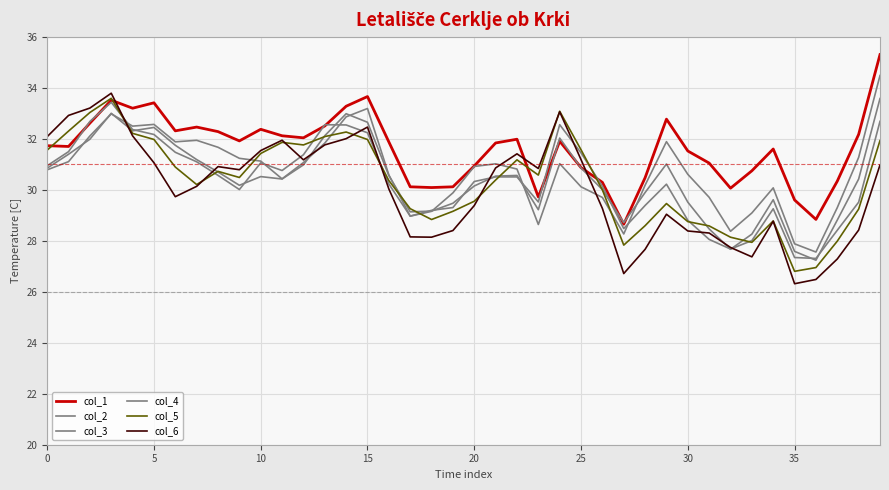

List the series in order of their peak value, lowest first.

col_4, col_3, col_5, col_6, col_2, col_1